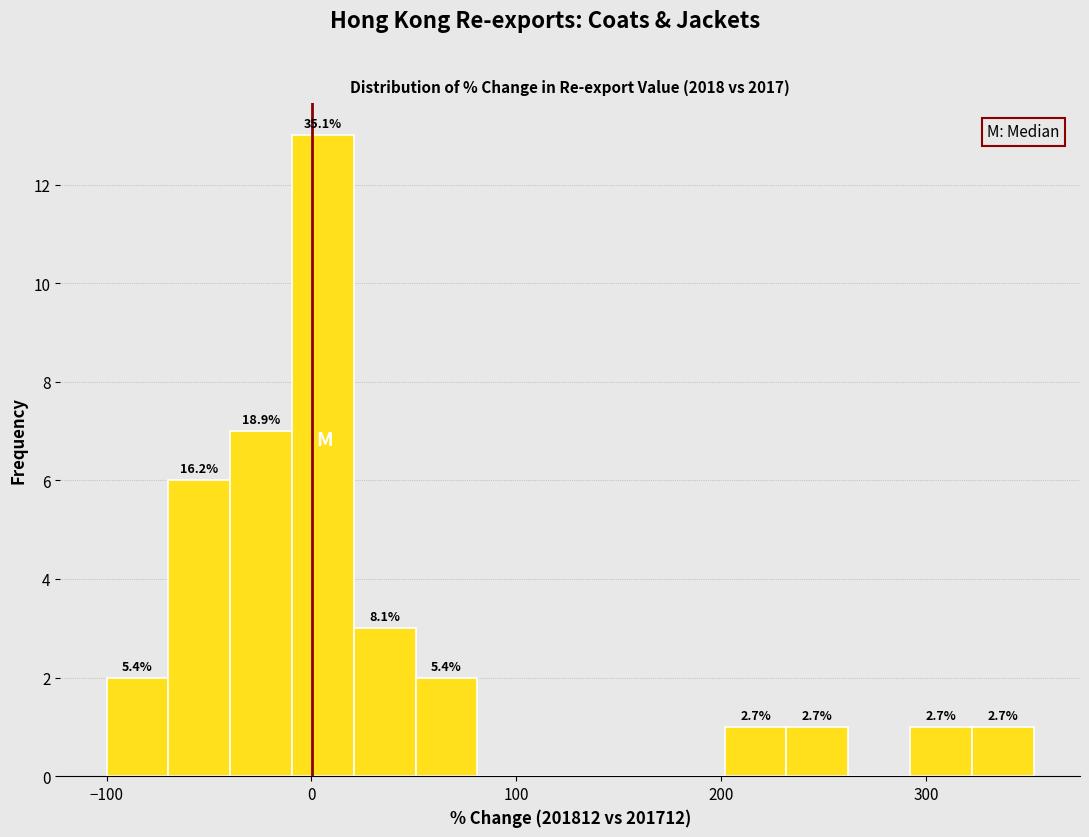

Read against the x-axis, roughly where is the centre of the tallest bar?

10